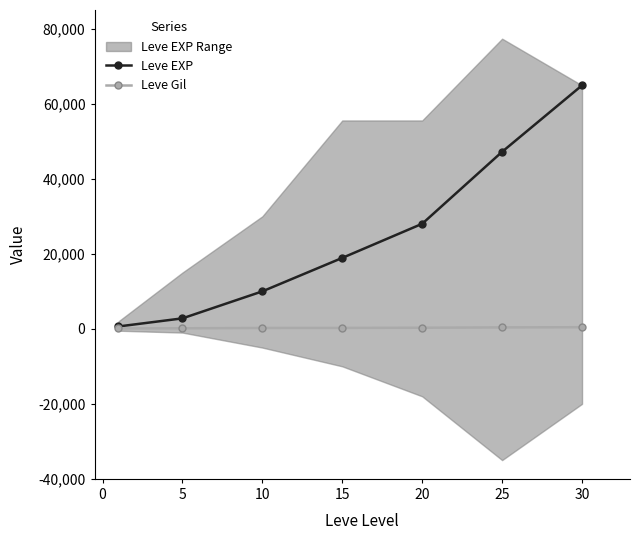

Reading left to right, what are all the values shown in this chart?

Leve EXP: 630	2790	9990	18910	28010	47200	64910
Leve Gil: 113	140	230	240	293	379	428